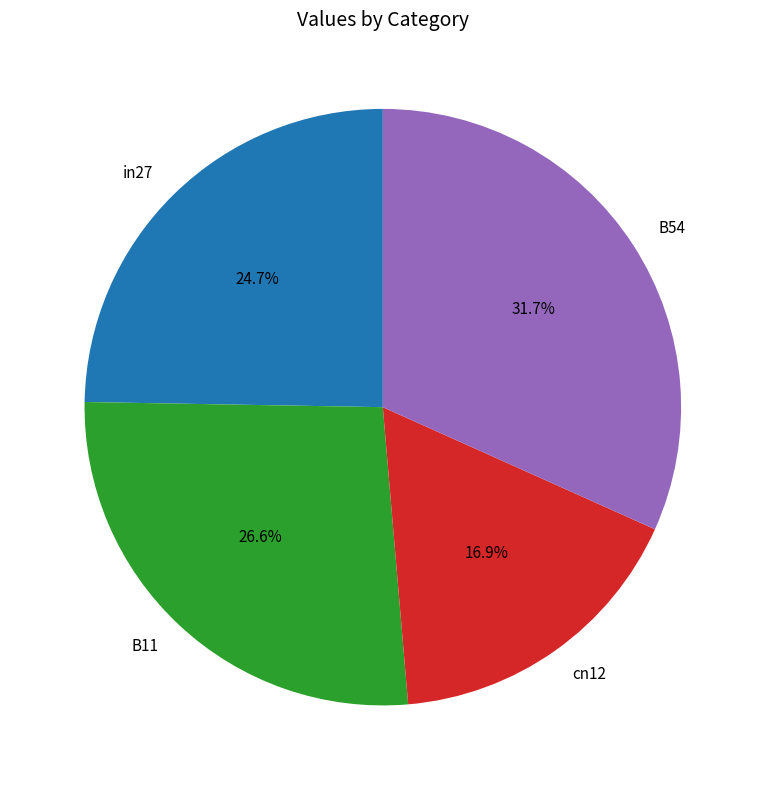

To the nearest percent, what percentage of the pie is in27?

25%